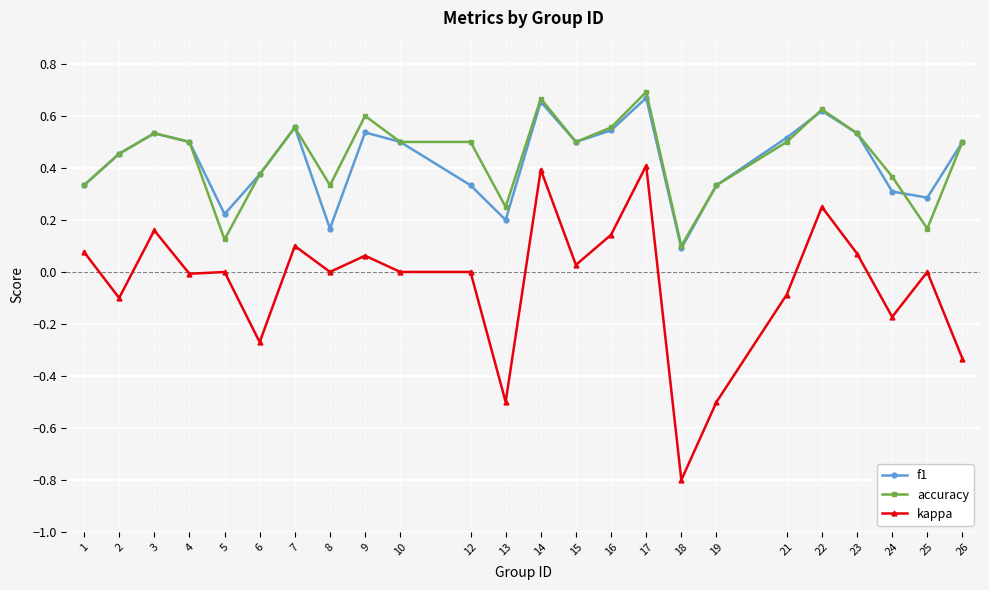

Between 21 and 26, which series saw the biggest shift?

kappa